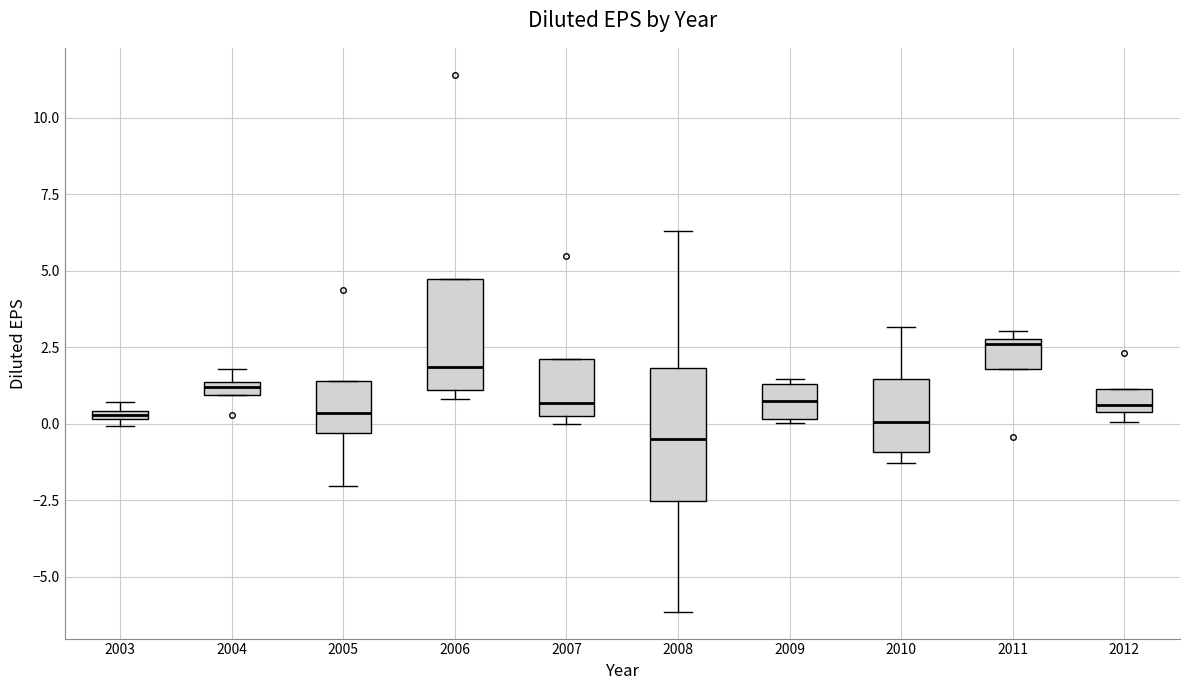

Where is the upper edge of the box at x = 2012 on the y-axis? The values are not printed on the chart, so give them approximately, as read against the axis.

1.0